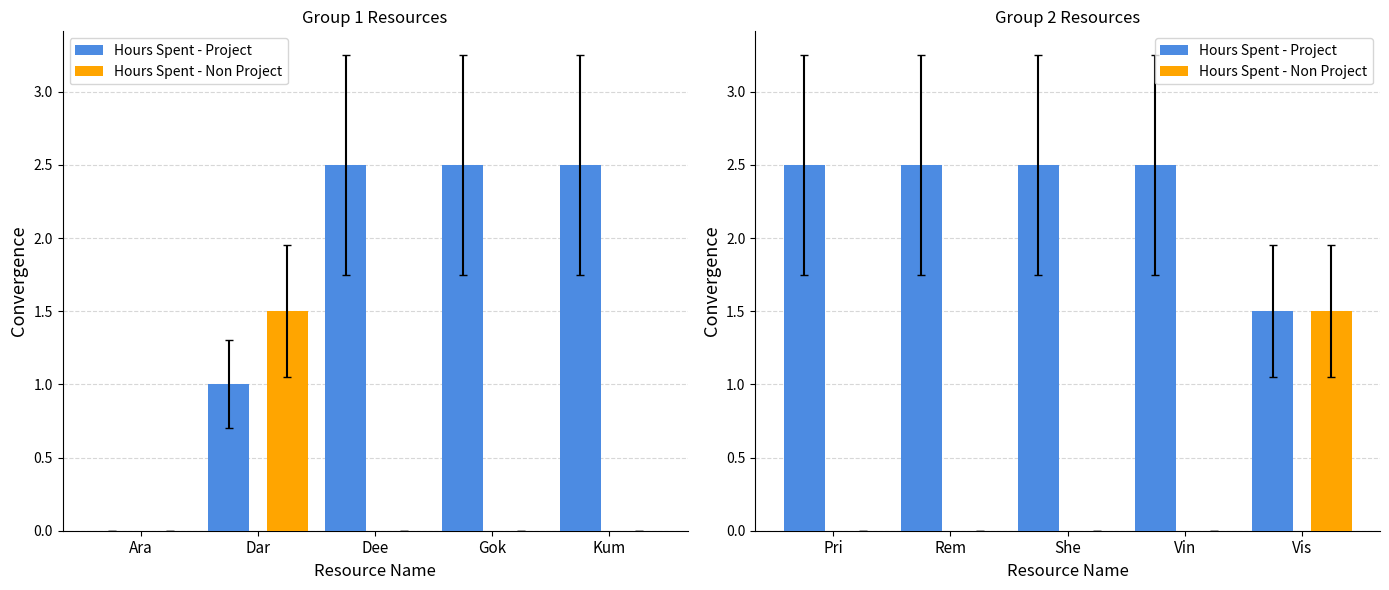

At Pri, list the series in order from largest to smallest.

Hours Spent - Project, Hours Spent - Non Project